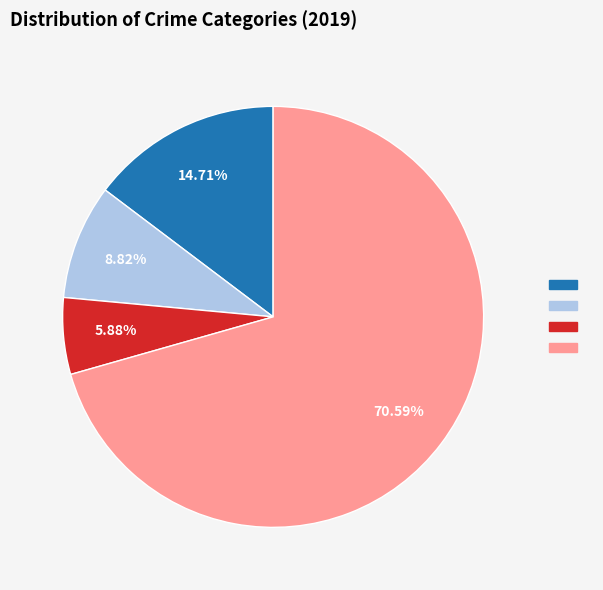

Is there any slice that represents more than half of the pie?

Yes